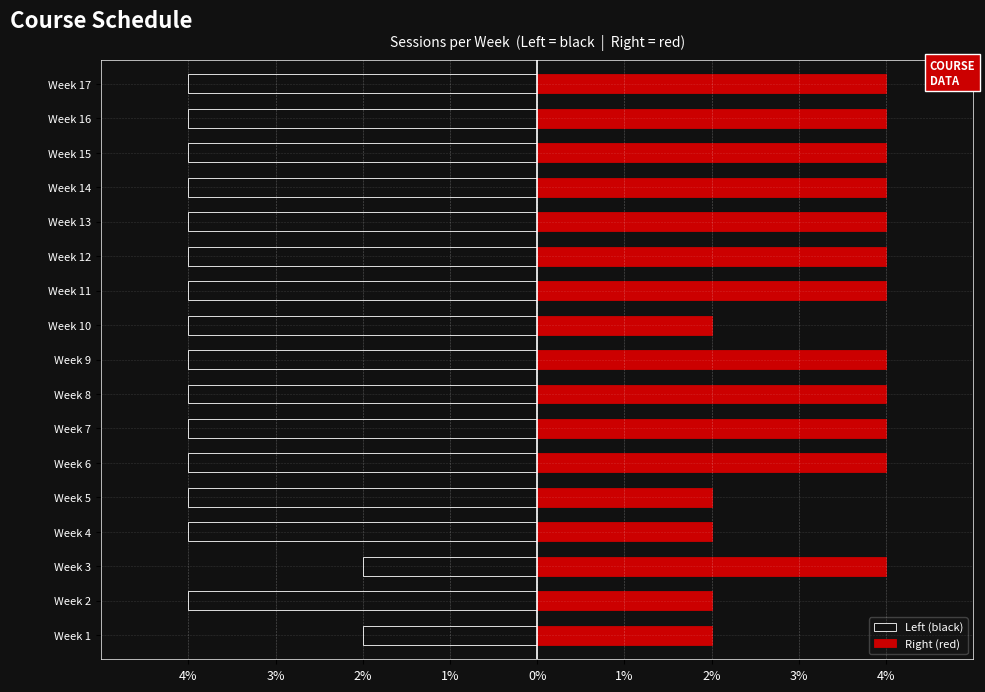

What is the maximum value for Right (red)?

4